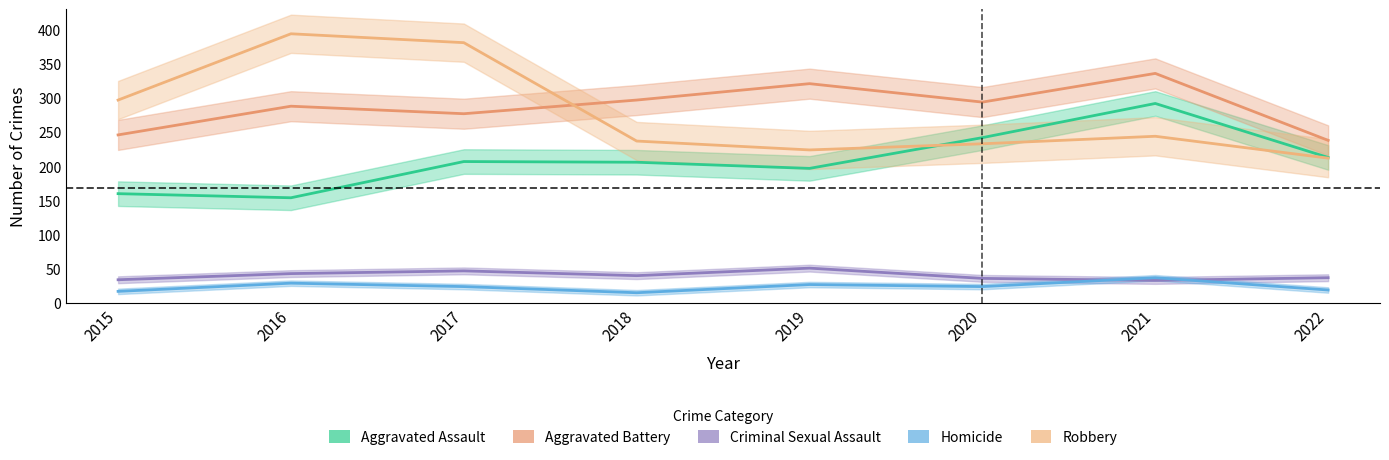

What is the lowest value of the Aggravated Assault series?

154